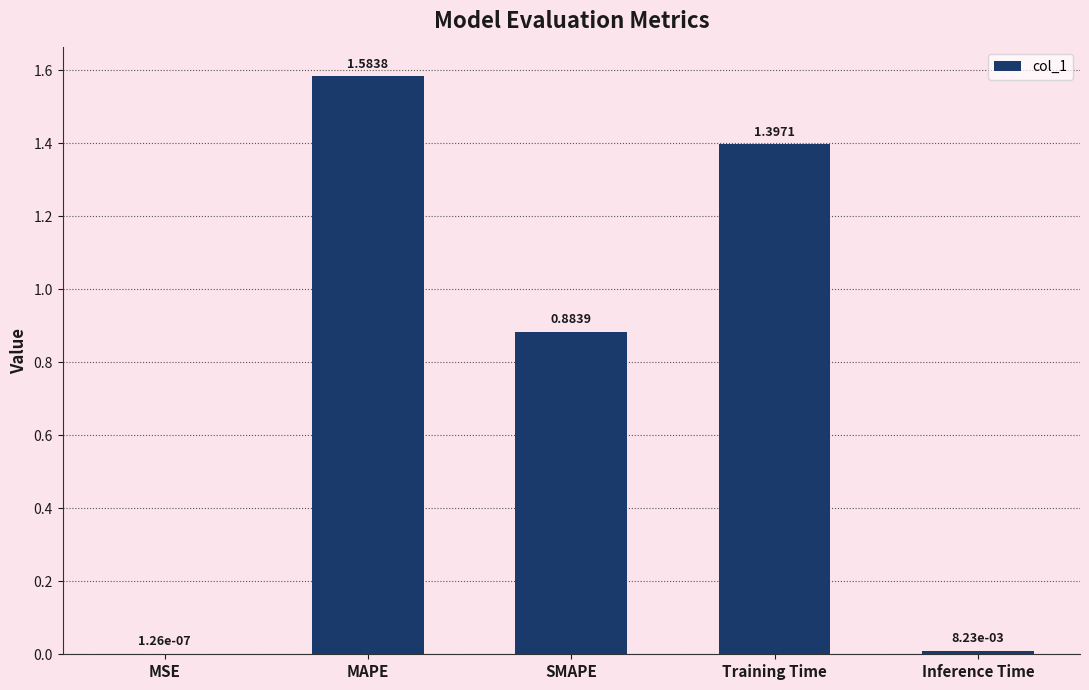

Which has a higher value, MAPE or Training Time?

MAPE